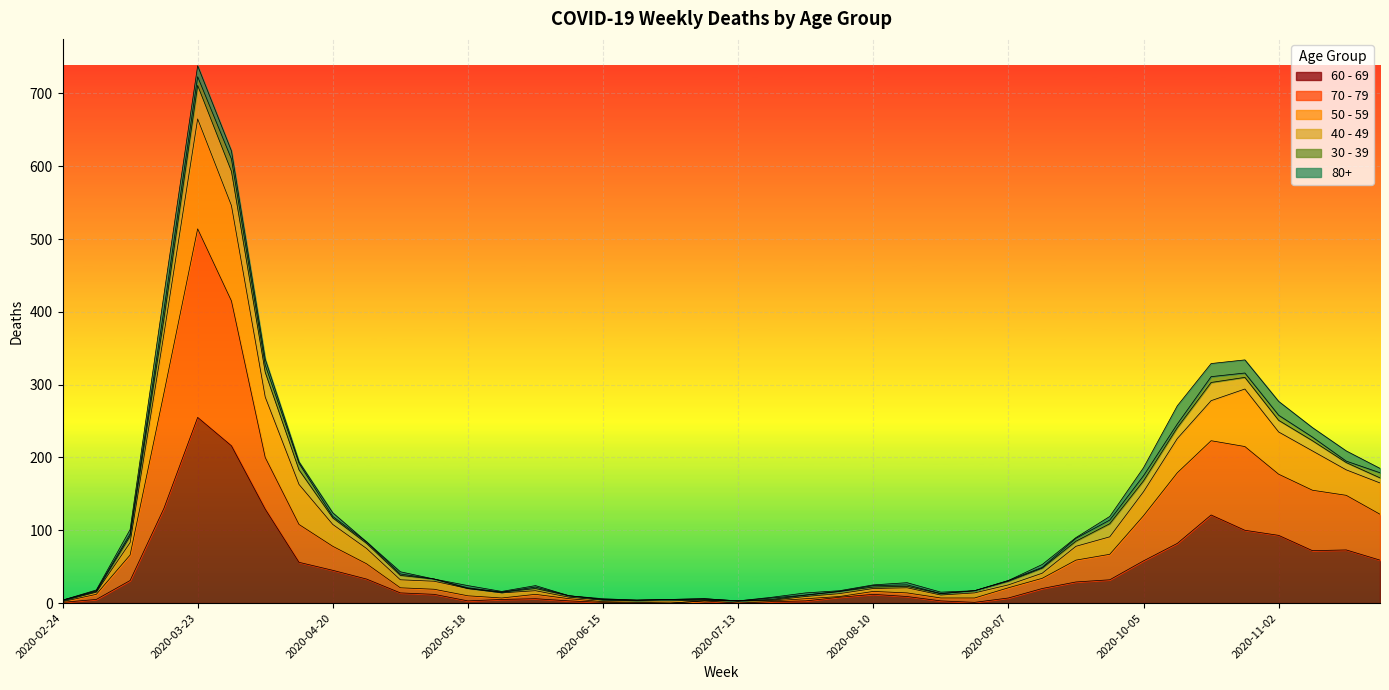

At which category is the sum across all series the highest?

2020-03-23